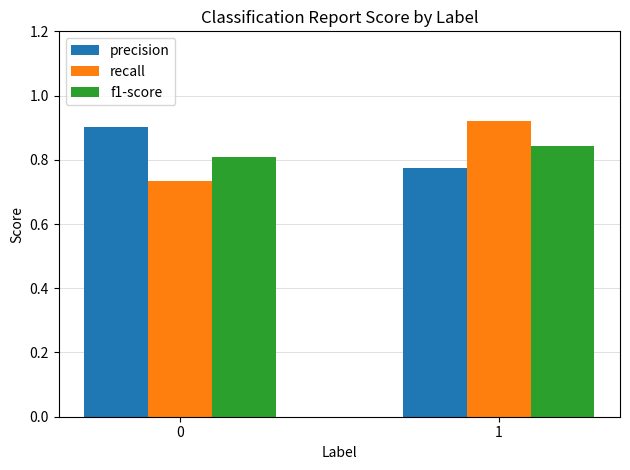

Is the value of precision at 1 greater than the value of f1-score at 0?

No